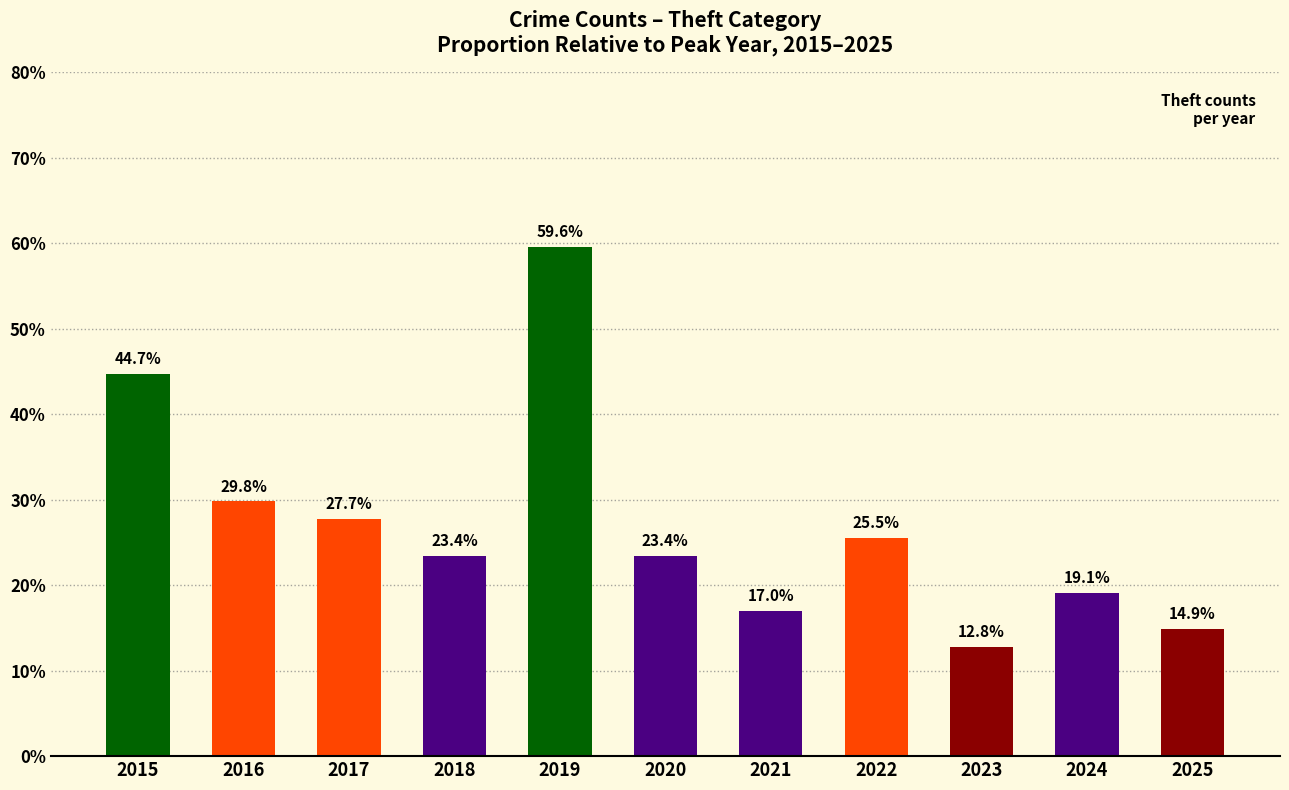

What is the ratio of the value at 2015 to the value at 2018?

1.9